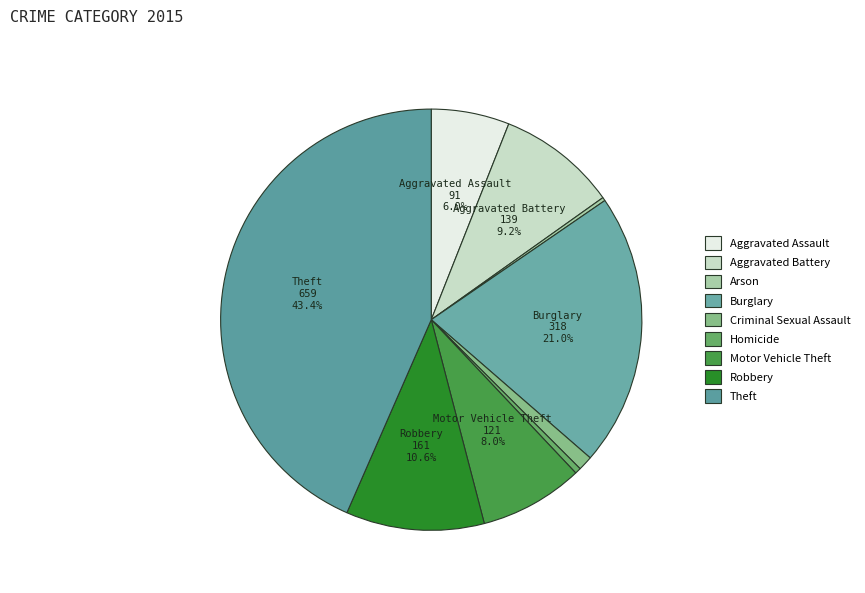

Do Aggravated Assault and Criminal Sexual Assault together represent more than half of the pie?

No